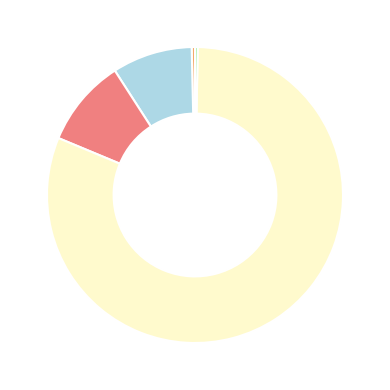

Is there any slice that represents more than half of the pie?

Yes